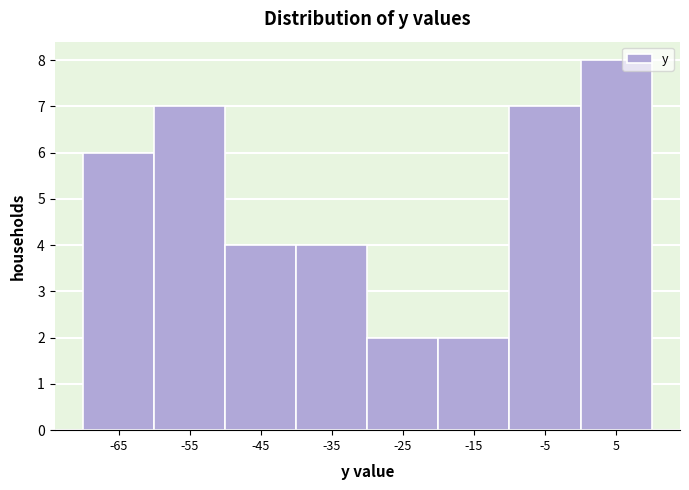

Reading left to right, transcribe all the data shown in this chart.

6	7	4	4	2	2	7	8